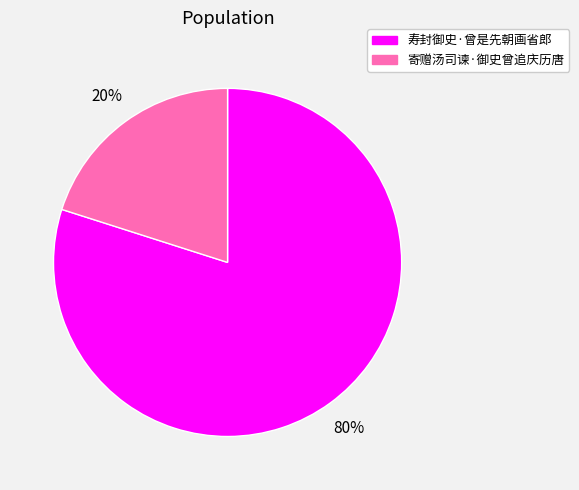

To the nearest percent, what is the difference between the 寄赠汤司谏·御史曾追庆历唐 and 寿封御史·曾是先朝画省郎 slice percentages?

60%